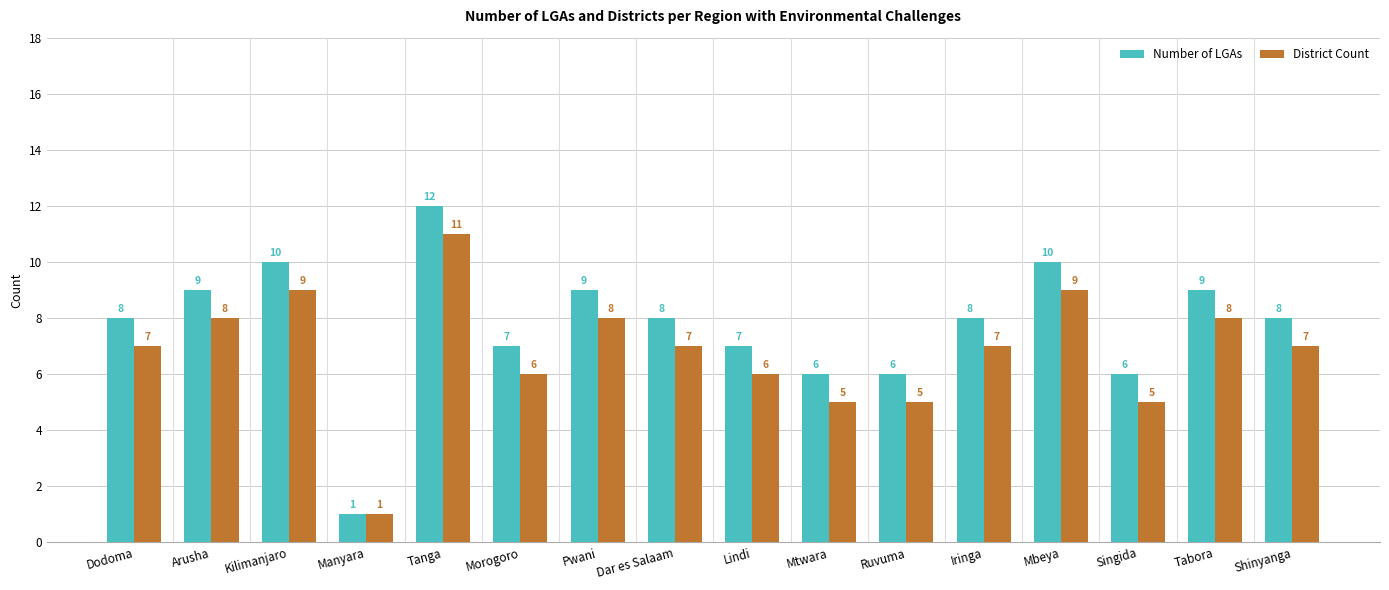

How many distinct data groups are displayed?

2